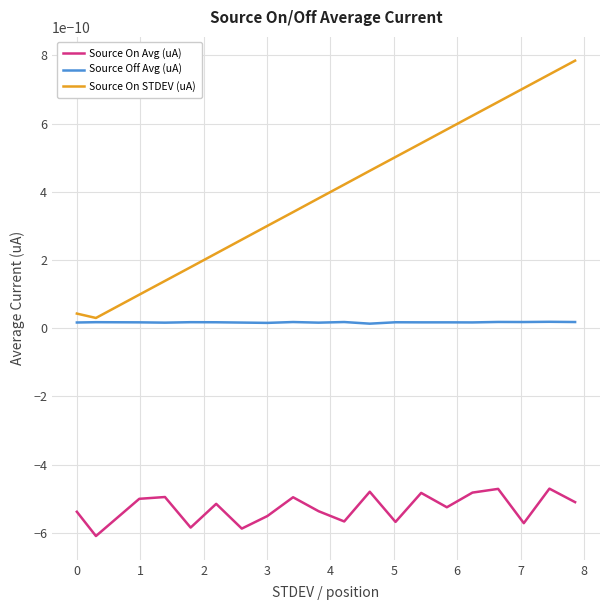

Which series has the largest total across all categories?

Source On STDEV (uA)